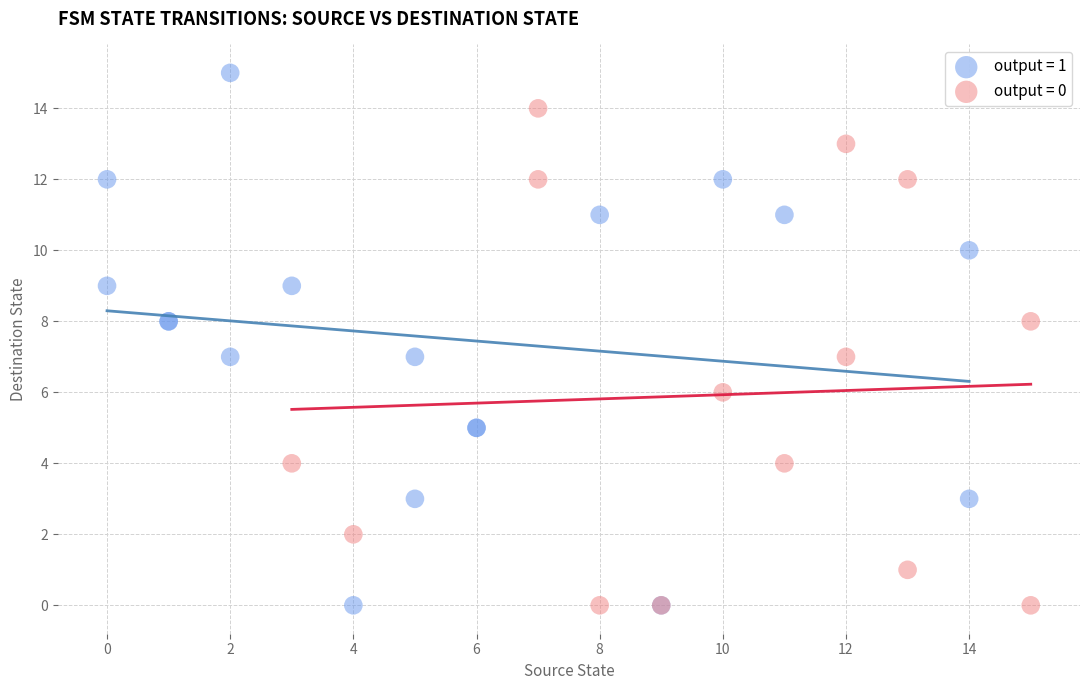

Which series reaches the maximum Y coordinate?

output = 1